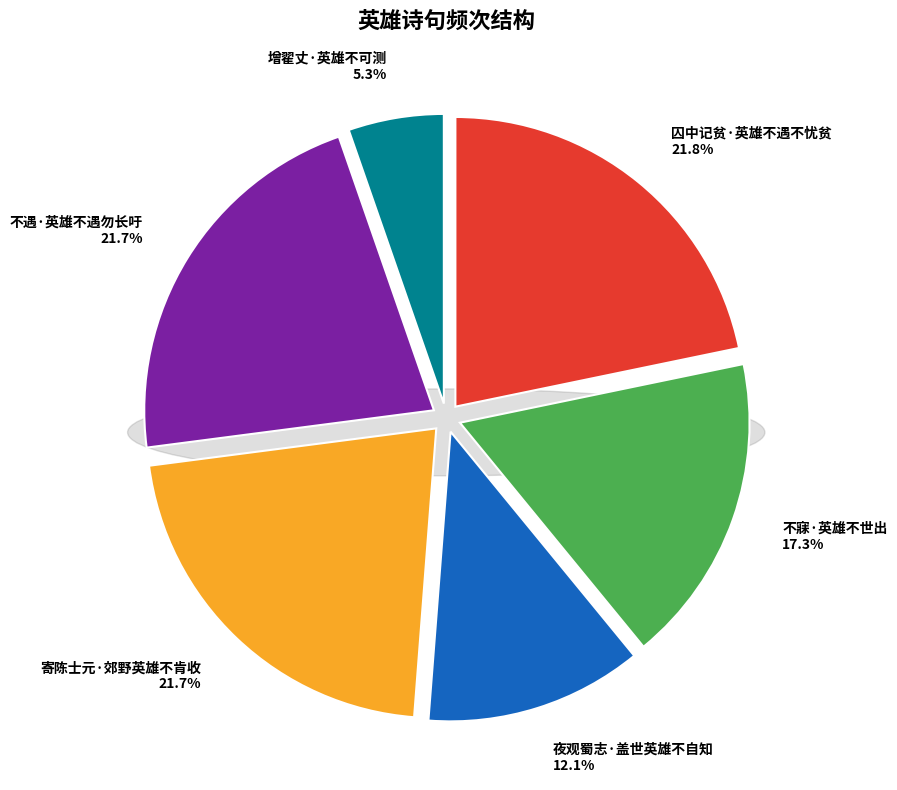

Does 不寐·英雄不世出 account for over 50% of the chart?

No